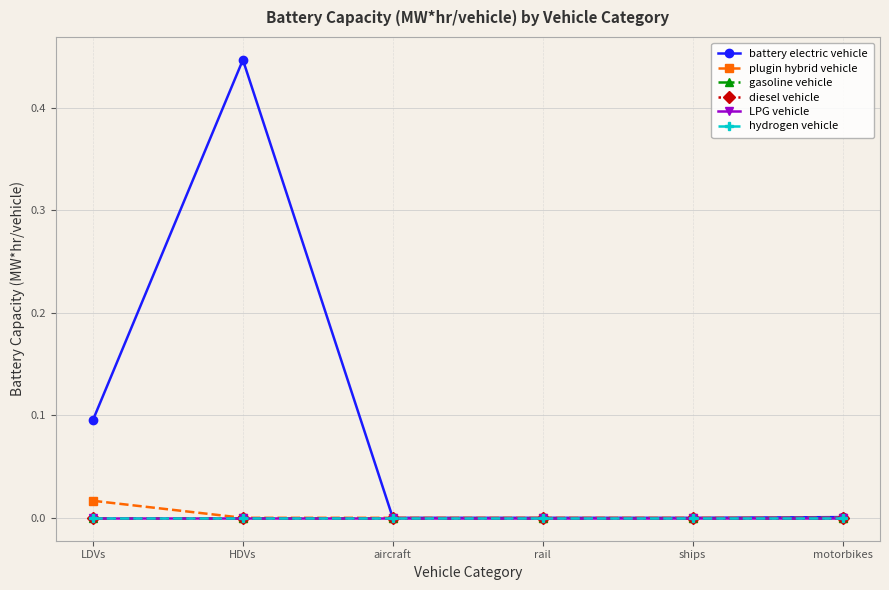

What is the difference between the maximum and minimum values in the battery electric vehicle series?

0.4